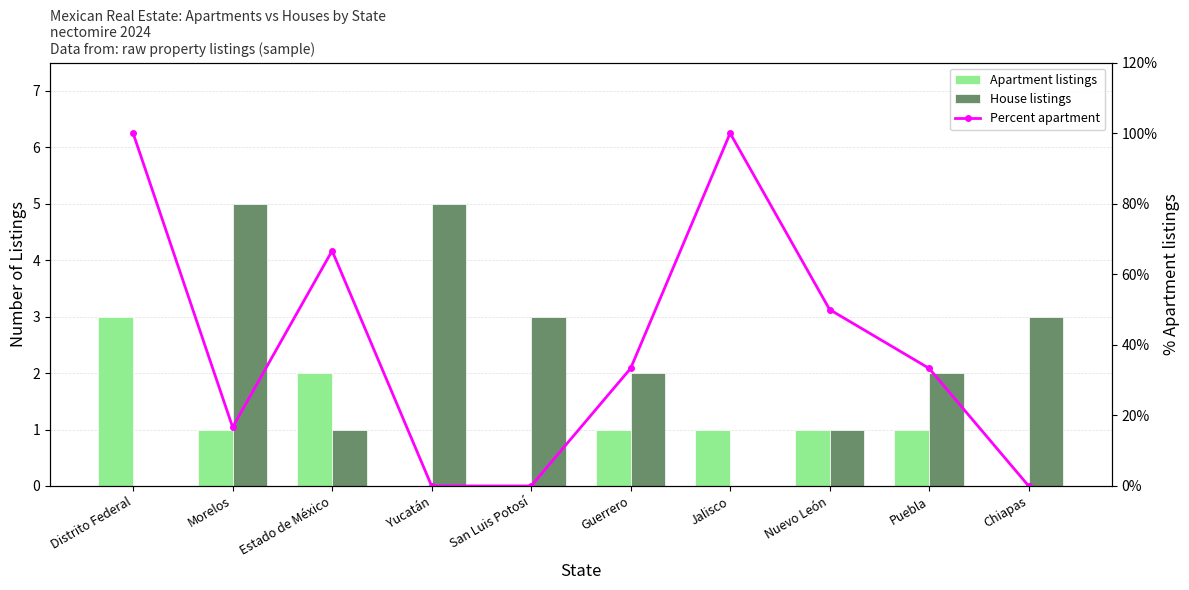

What is the maximum value shown in the chart?

100.0